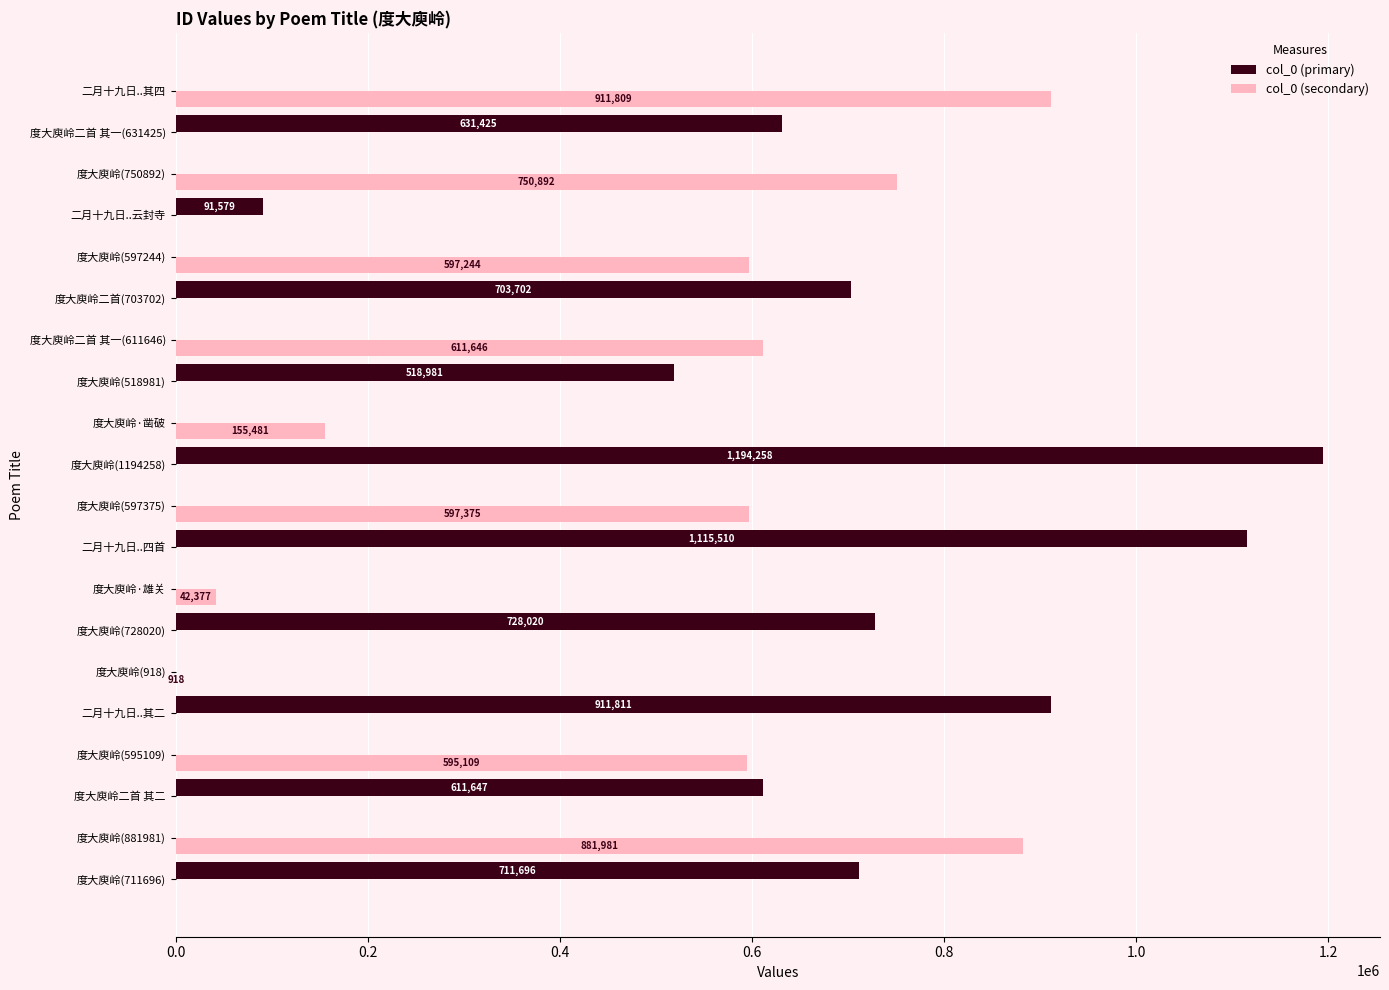

At which category is the sum across all series the highest?

度大庾岭(1194258)